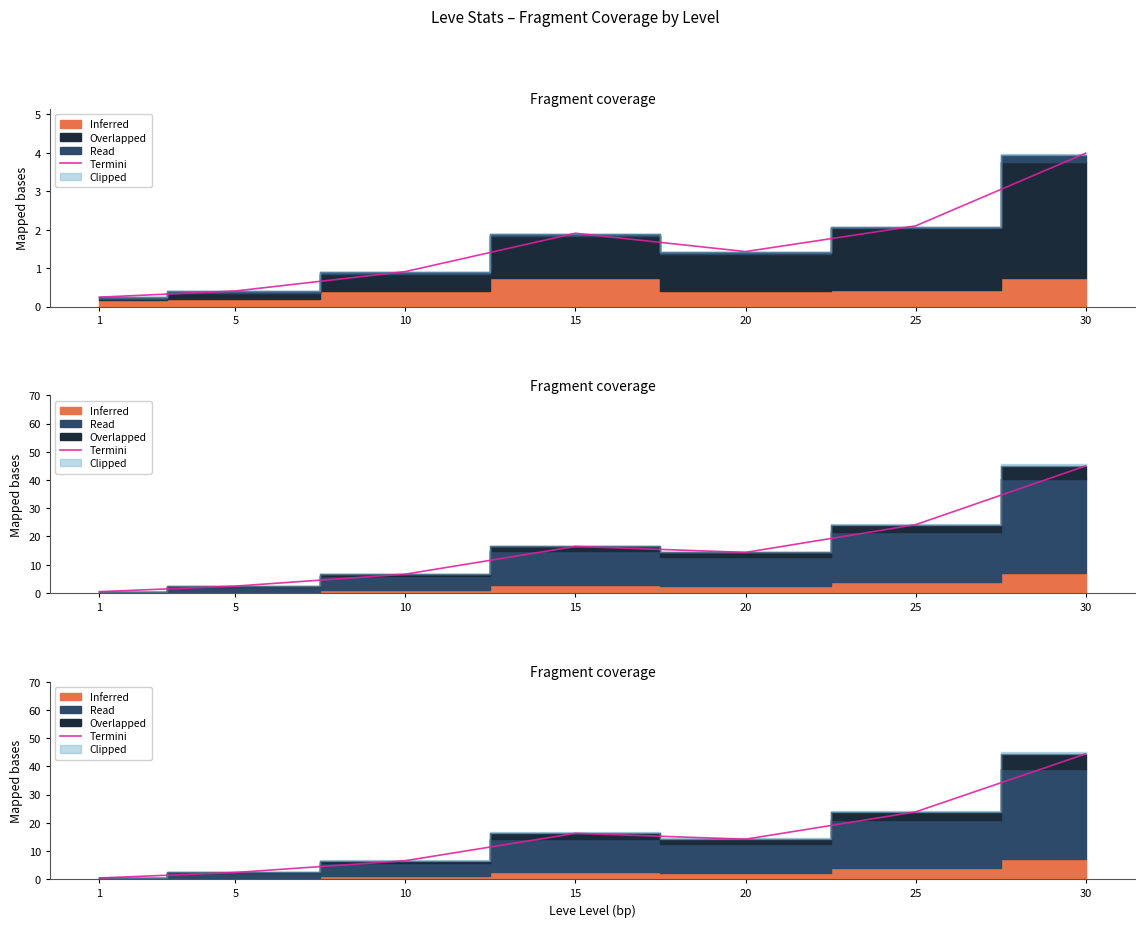

The chart shows a value of 0.6 at 5. True or false?

False